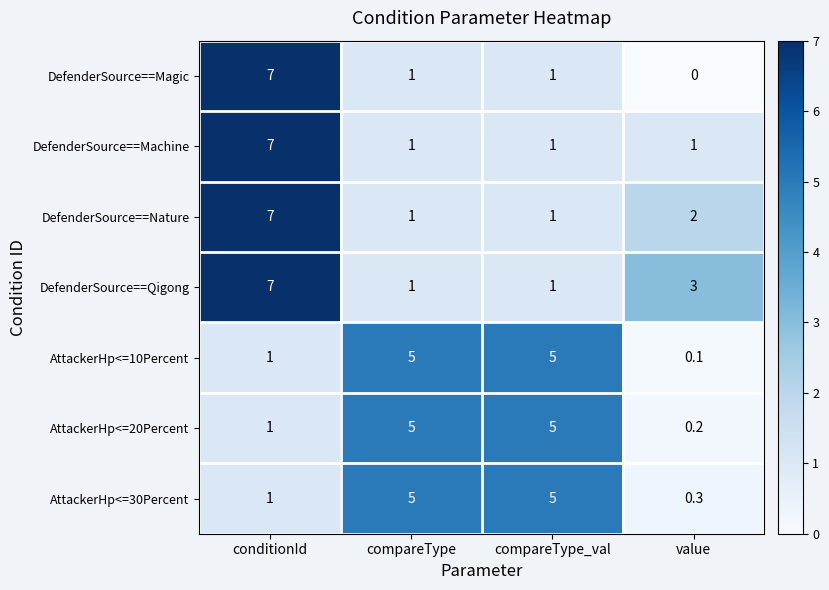

What is the difference between the maximum and minimum values in the AttackerHp<=20Percent series?

4.8